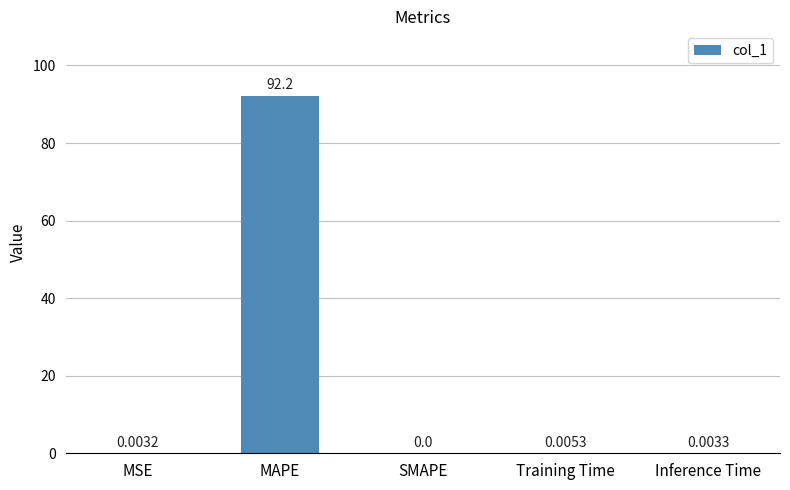

What is the sum of all values?

92.2